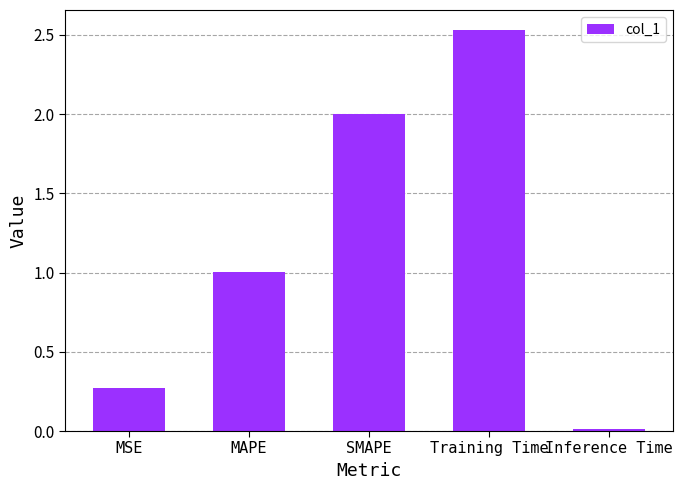

Are the bars grouped side by side (vs. stacked)?

No